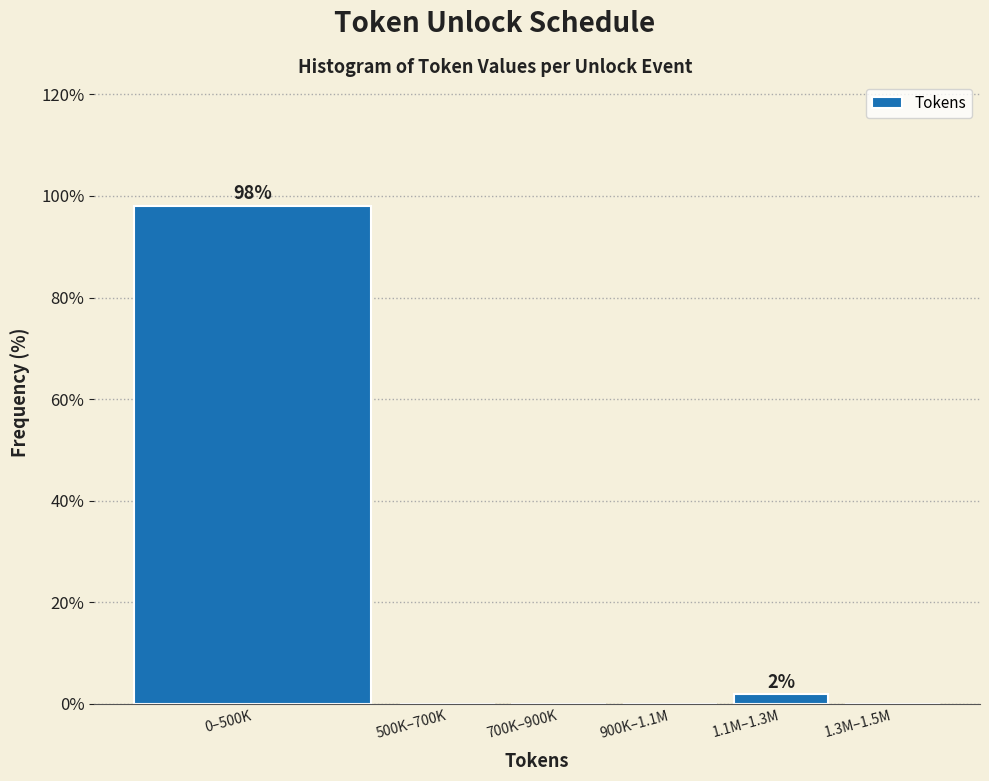

Reading left to right, list all the values displayed in this chart.

0–500K=98.1	500K–700K=0.0	700K–900K=0.0	900K–1.1M=0.0	1.1M–1.3M=1.9	1.3M–1.5M=0.0